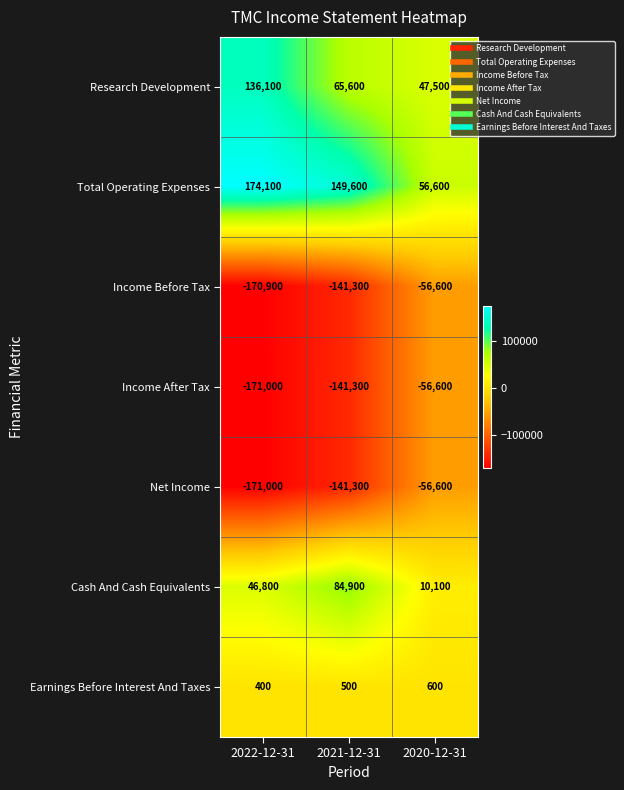

Which series has the largest range (max minus min)?

Total Operating Expenses